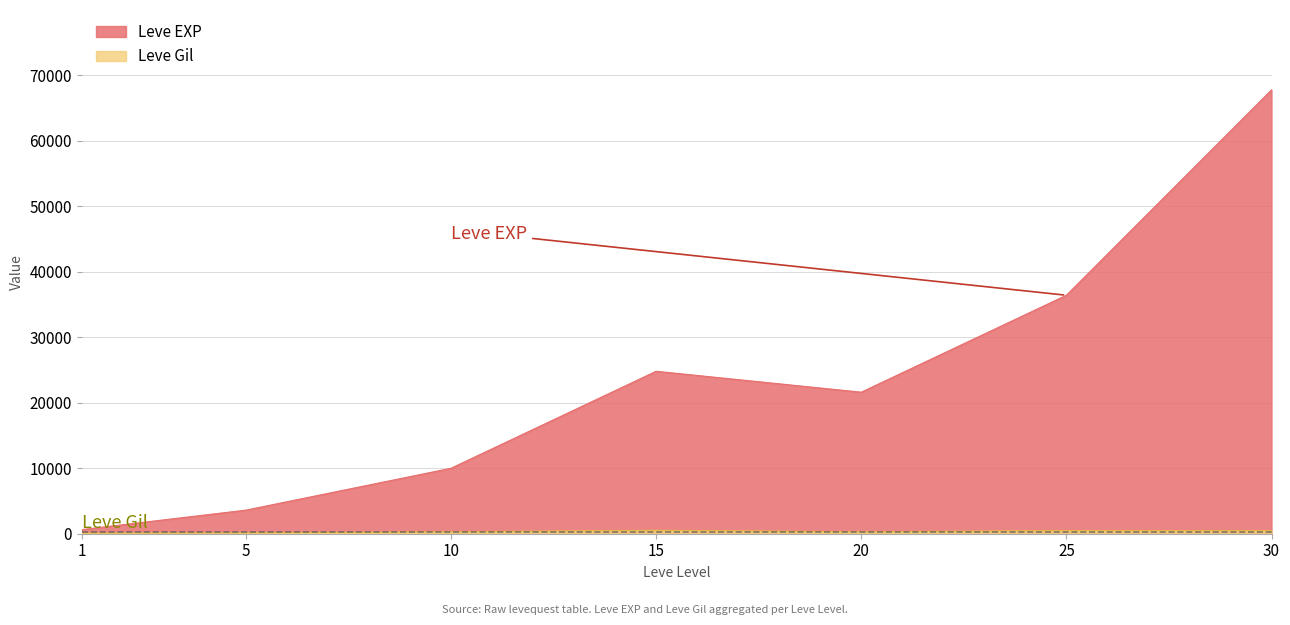

At which category does Leve Gil reach its first local peak?

15